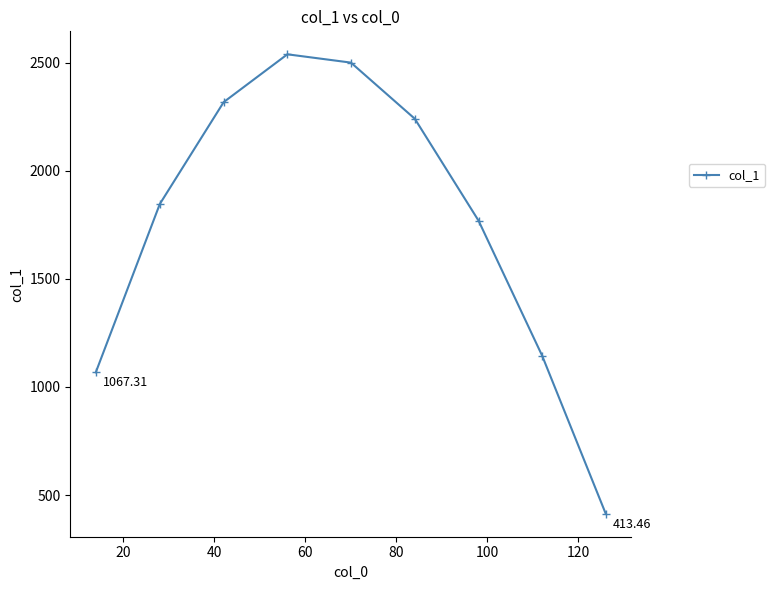

How many categories are shown in the chart?

9